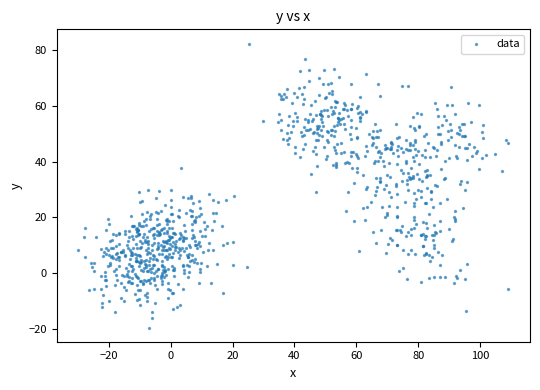

What is the range of X values (max minus min)?

139.1